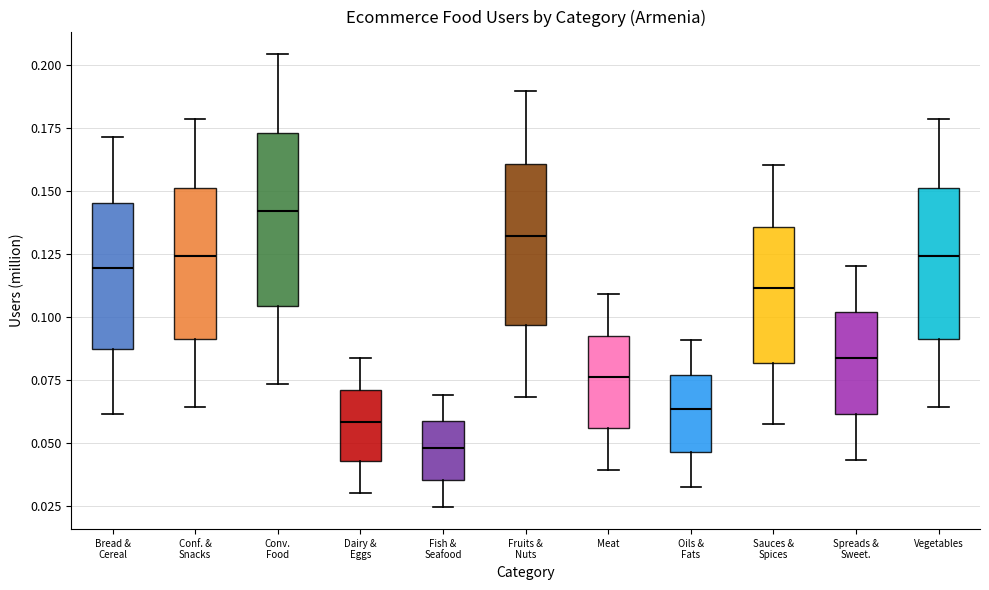

Reading left to right, transcribe this box plot: for each box, give where its median line is, the range the box spans, and where its two whiskers end, as read against the y-axis. The values are not printed on the chart, so give them approximately, as read against the axis.

Bread & Cereal: median 0.120, box 0.090 to 0.145, whiskers 0.060 to 0.170
Conf. & Snacks: median 0.125, box 0.090 to 0.150, whiskers 0.065 to 0.180
Conv. Food: median 0.140, box 0.105 to 0.175, whiskers 0.075 to 0.205
Dairy & Eggs: median 0.060, box 0.045 to 0.070, whiskers 0.030 to 0.085
Fish & Seafood: median 0.050, box 0.035 to 0.060, whiskers 0.025 to 0.070
Fruits & Nuts: median 0.130, box 0.095 to 0.160, whiskers 0.070 to 0.190
Meat: median 0.075, box 0.055 to 0.095, whiskers 0.040 to 0.110
Oils & Fats: median 0.065, box 0.045 to 0.075, whiskers 0.035 to 0.090
Sauces & Spices: median 0.110, box 0.080 to 0.135, whiskers 0.060 to 0.160
Spreads & Sweet.: median 0.085, box 0.060 to 0.100, whiskers 0.045 to 0.120
Vegetables: median 0.125, box 0.090 to 0.150, whiskers 0.065 to 0.180